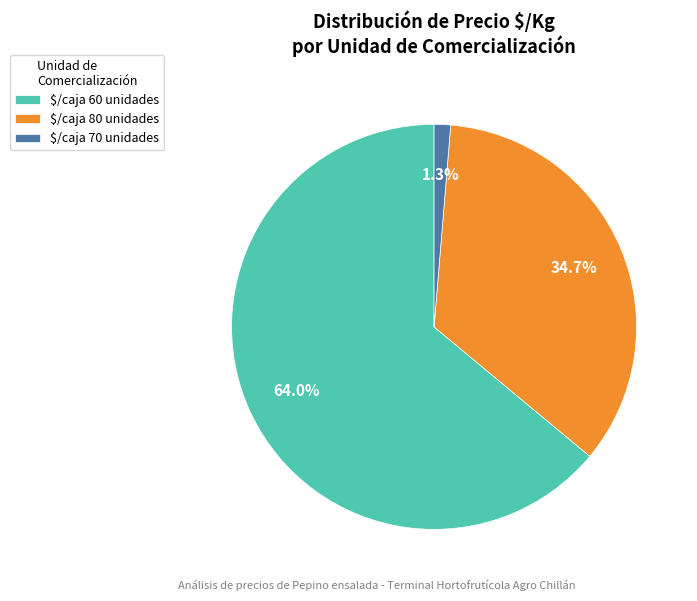

Is the sum of $/caja 80 unidades and $/caja 70 unidades greater than half?

No